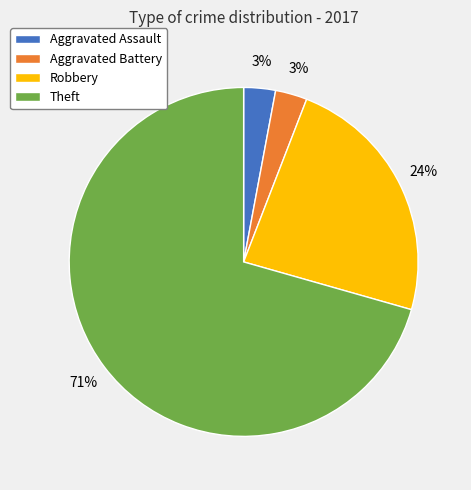

What is the ratio of the value at Theft to the value at Robbery?

3.0